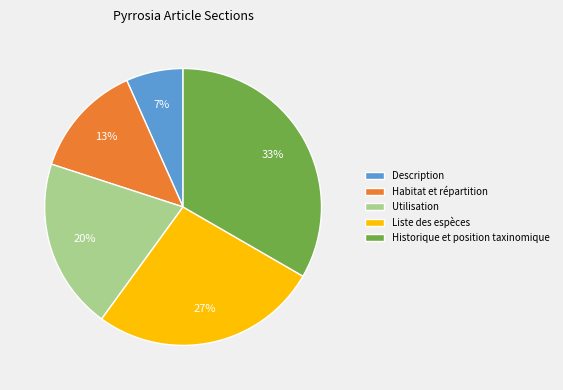

Rank the categories by value from lowest to highest.

Description, Habitat et répartition, Utilisation, Liste des espèces, Historique et position taxinomique